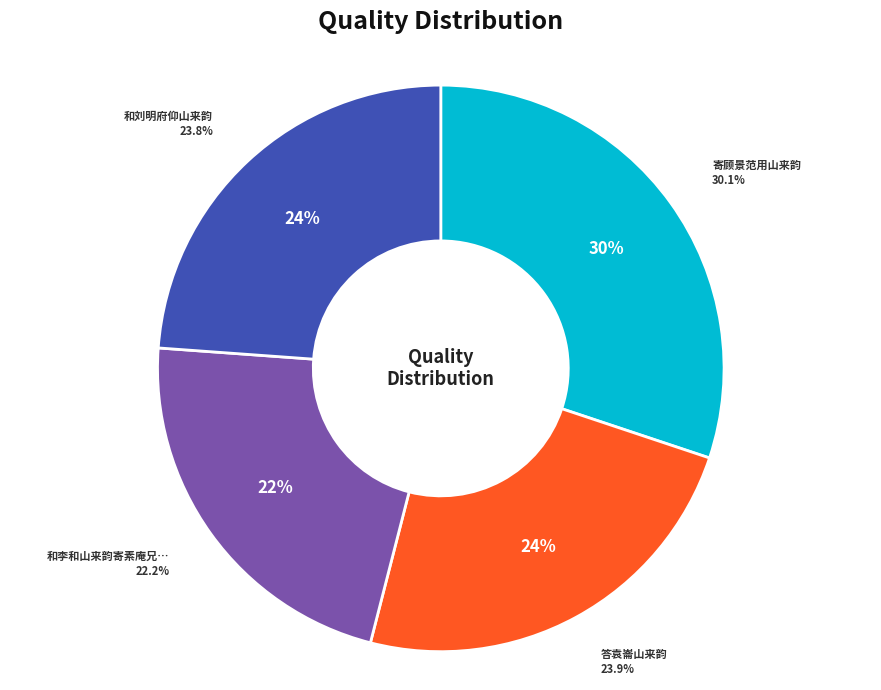

To the nearest percent, what is the combined percentage of 寄顾景范用山来韵 and 和刘明府仰山来韵?

54%